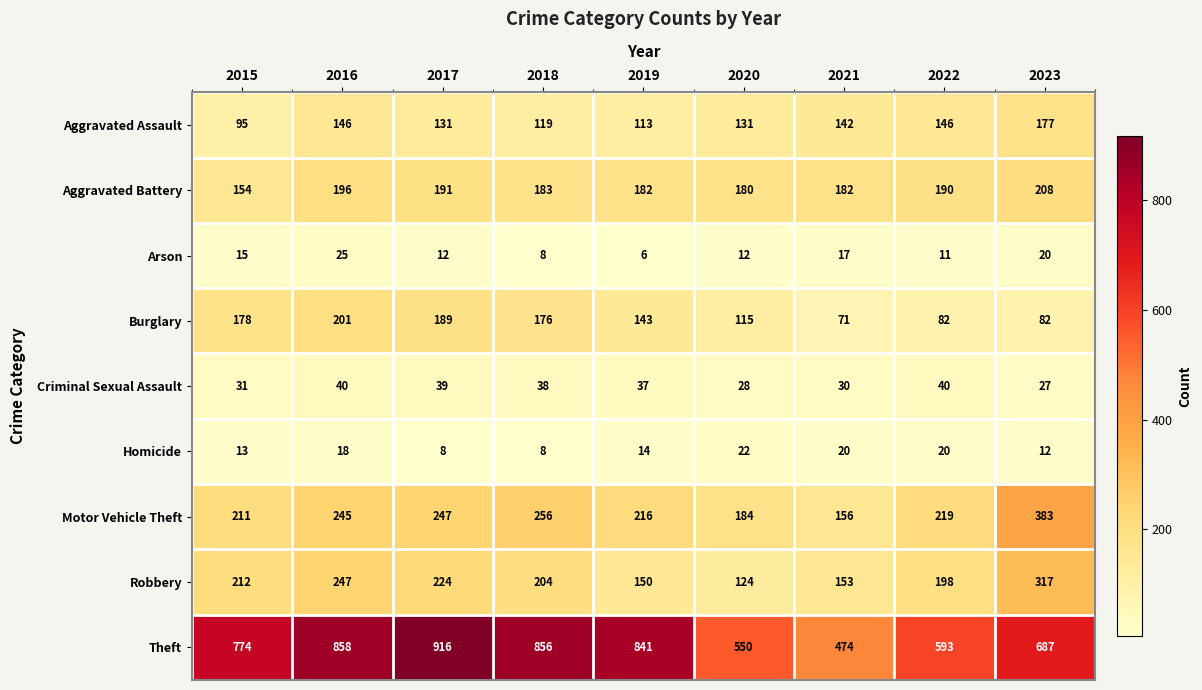

True or false: Burglary has a value of 71 at 2021.

True